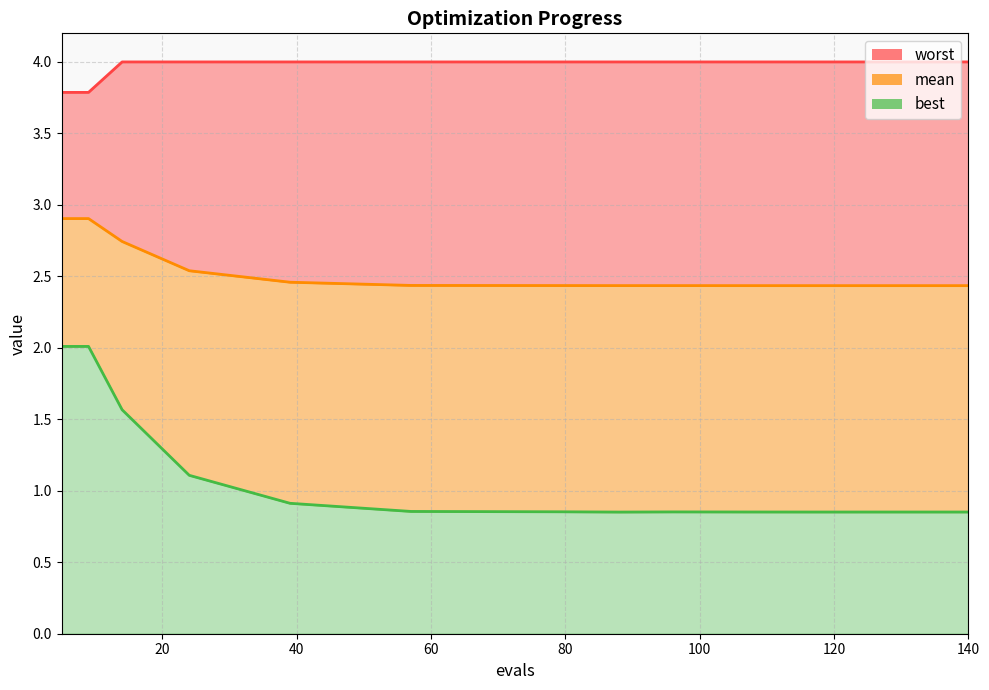

Does the chart have visible grid lines?

Yes